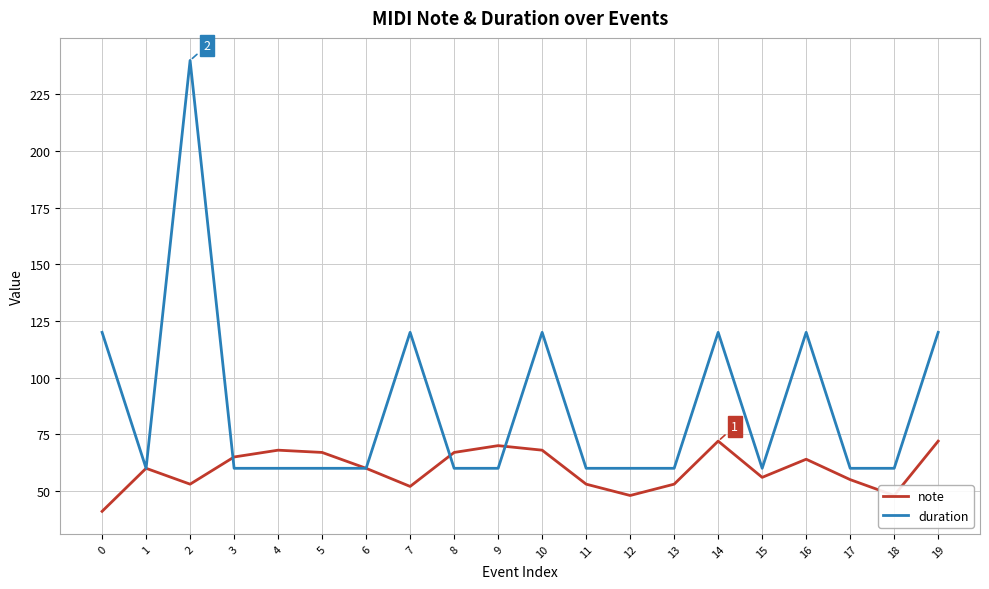

Is this an area chart (filled region under the line)?

No